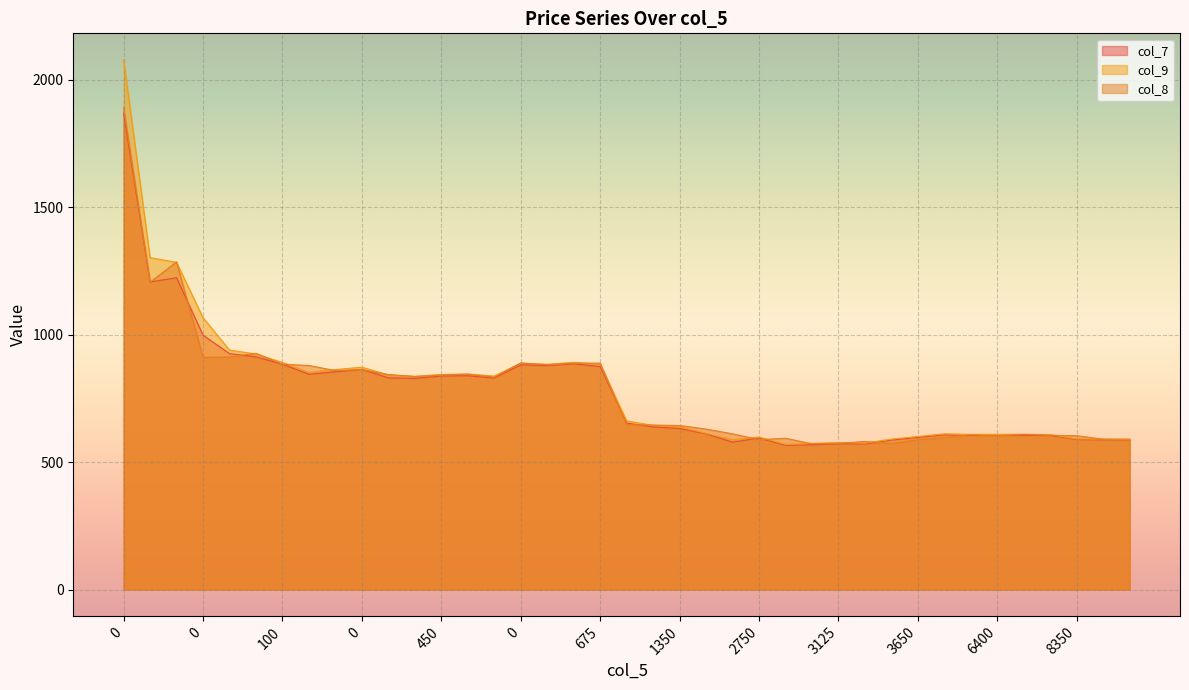

What is the sum of the col_7 values at 450 and 3125?

1409.7